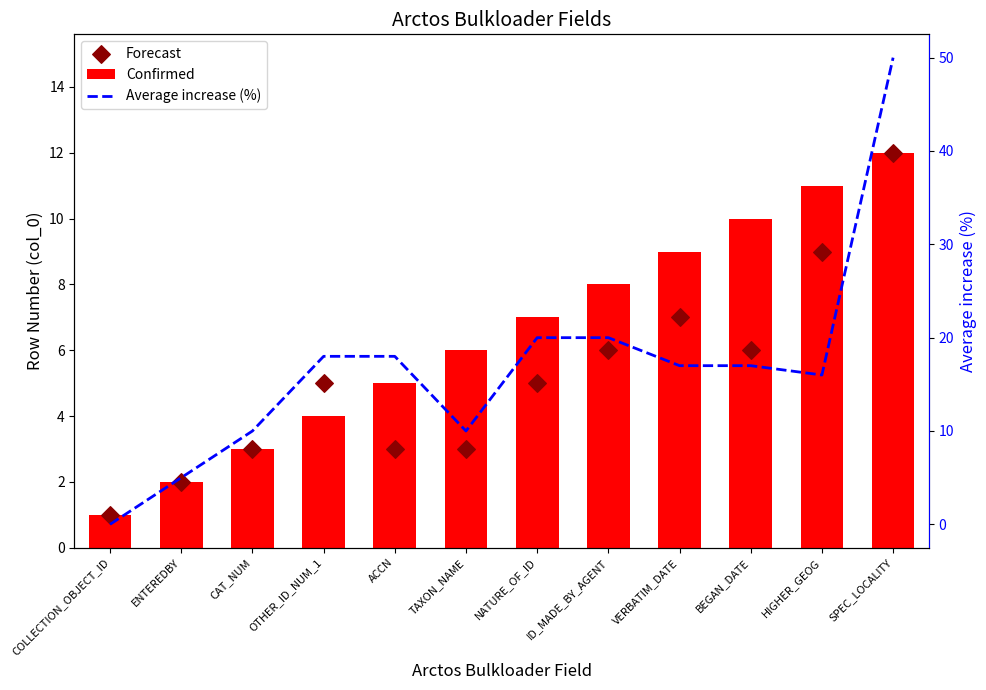

At how many categories does at least one series exceed 33?

1